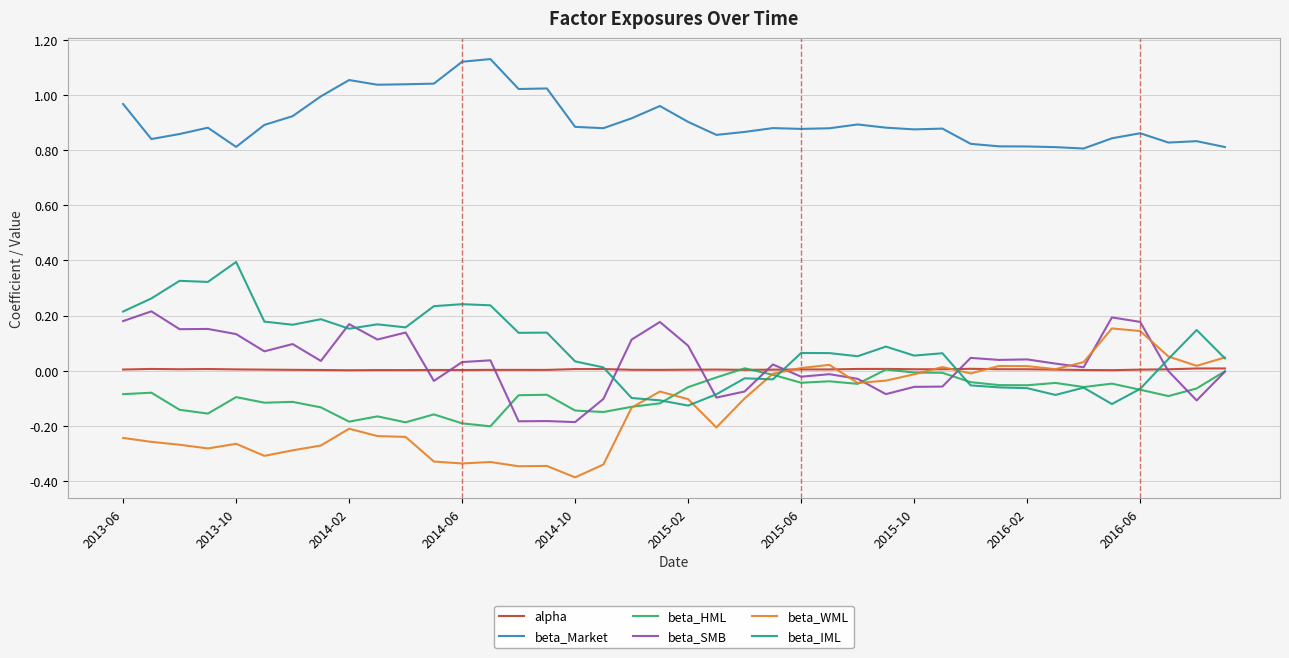

What is the minimum value shown in the chart?

-0.4